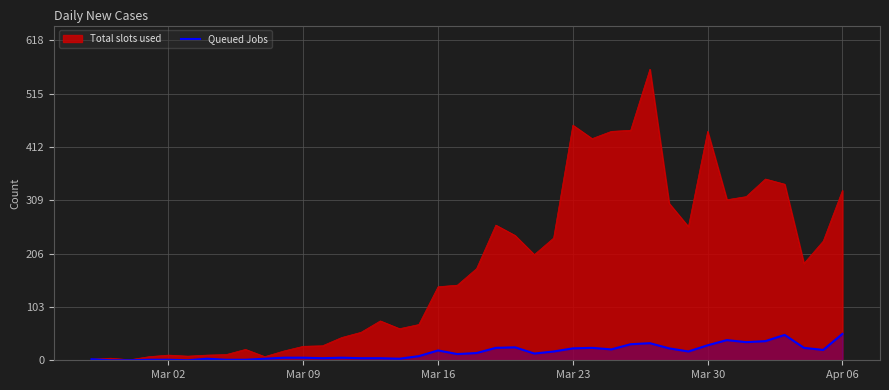

Rank the series by their maximum value, from lowest to highest.

Queued Jobs, Total slots used